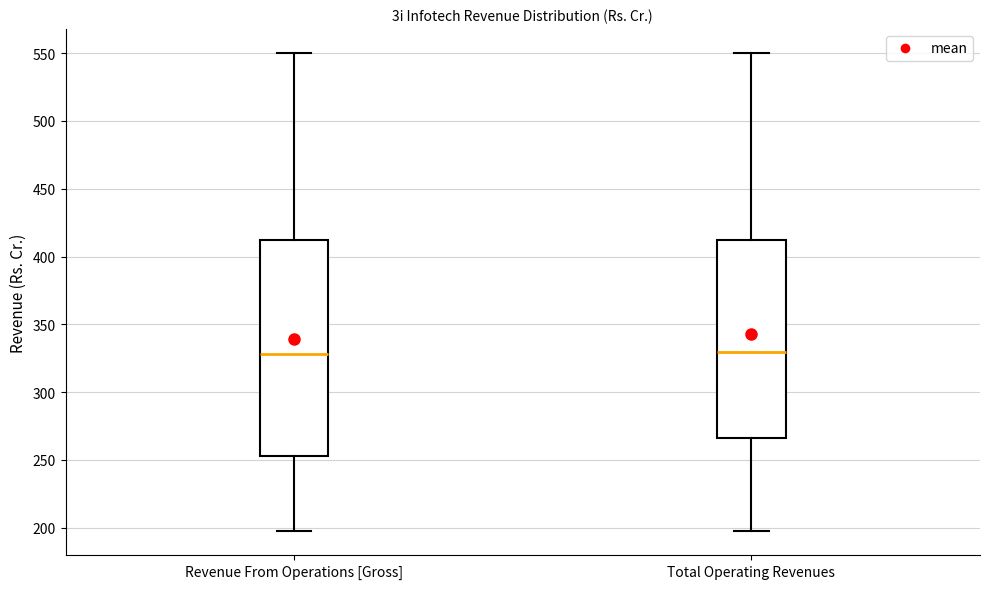

Reading left to right, read every box against the y-axis: the position of its median line, the range the box covers, and the ends of its whiskers. The values are not printed on the chart, so give them approximately, as read against the axis.

Revenue From Operations [Gross]: median 330, box 255 to 410, whiskers 195 to 550
Total Operating Revenues: median 330, box 265 to 410, whiskers 195 to 550